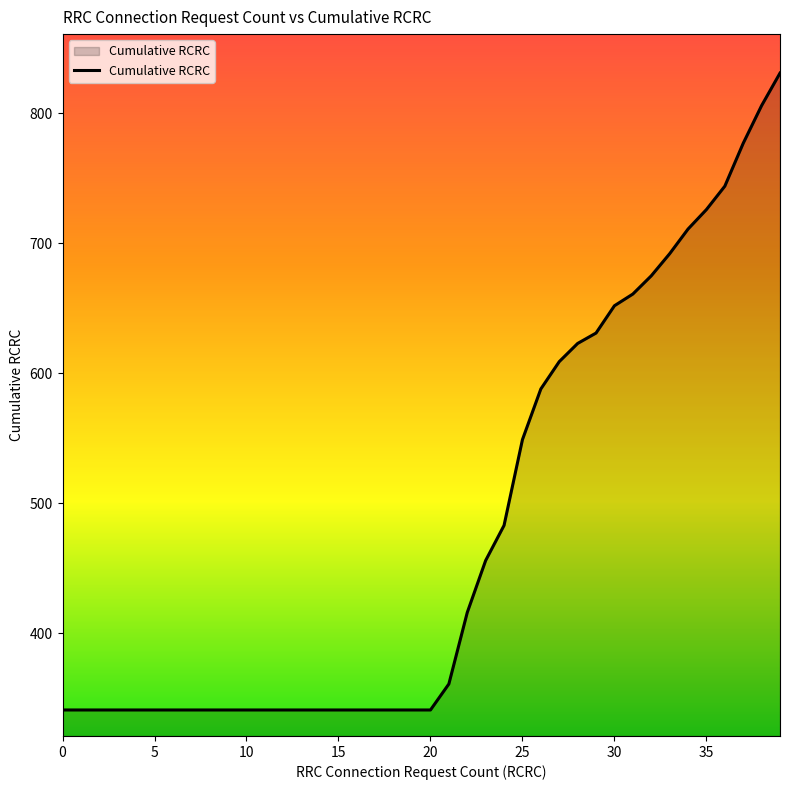

What is the greatest value displayed?

831